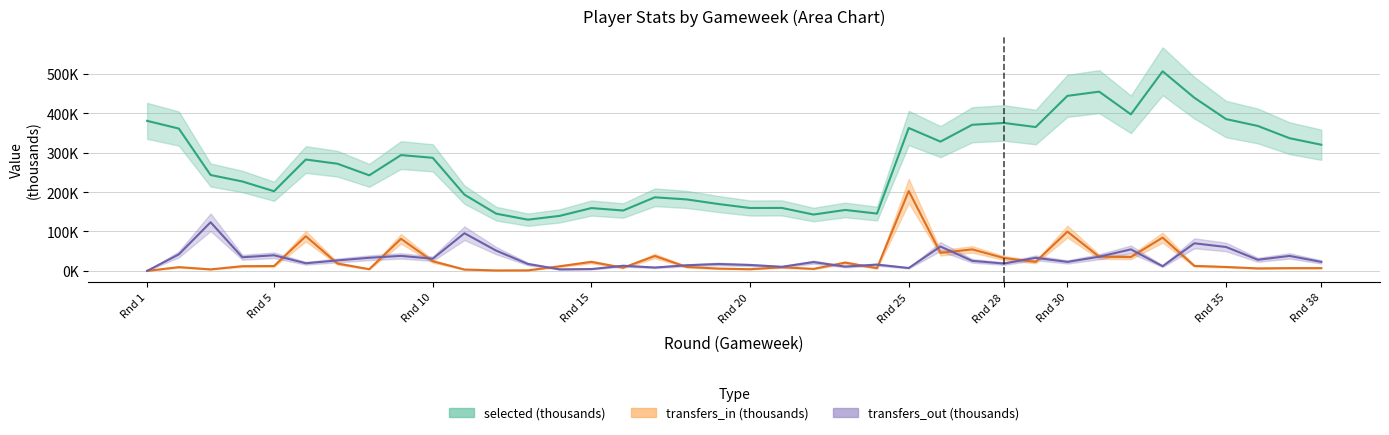

How many interior local valleys does the transfers_out series have?

12